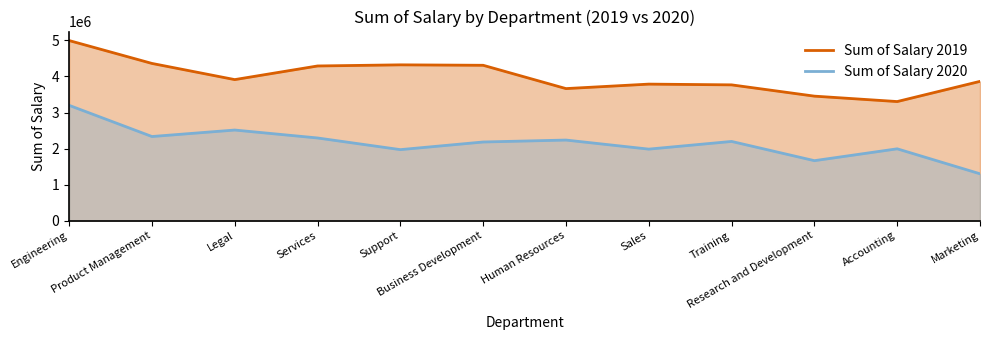

What is the lowest value of the Sum of Salary 2020 series?

1299853.9